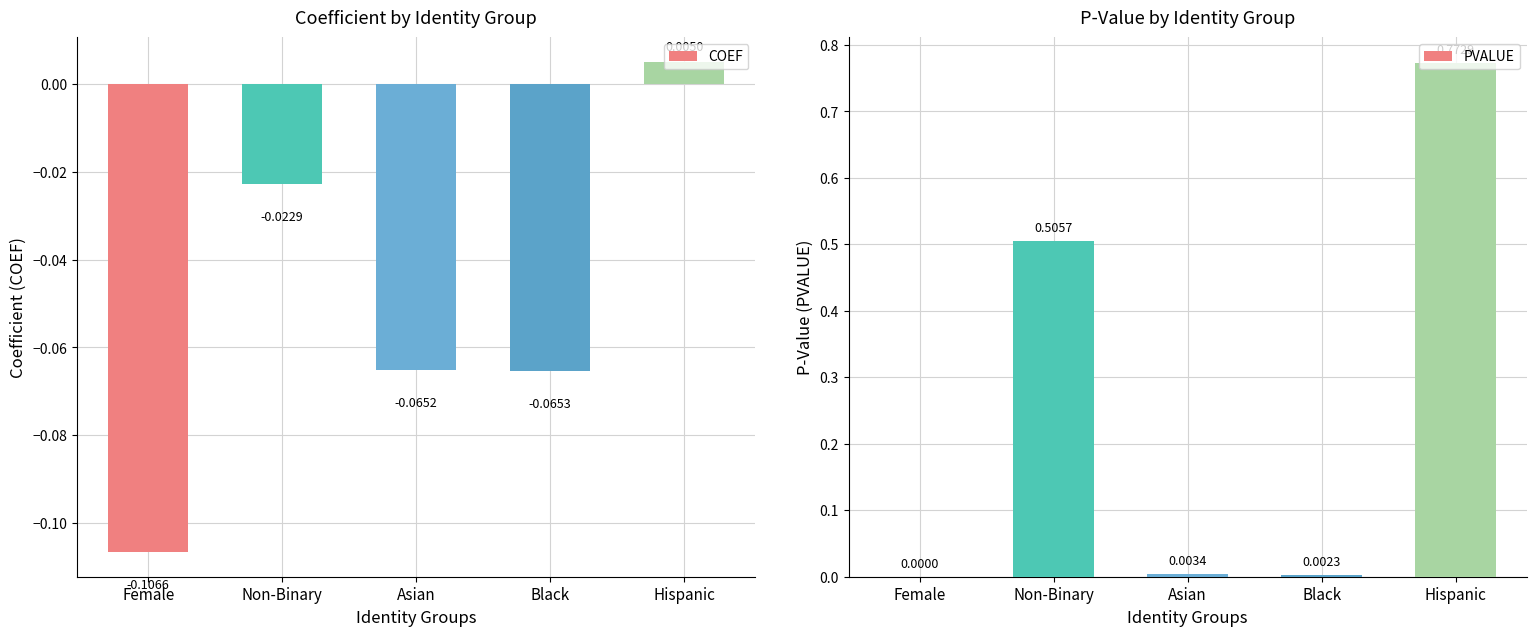

How many bars are there in total?

10